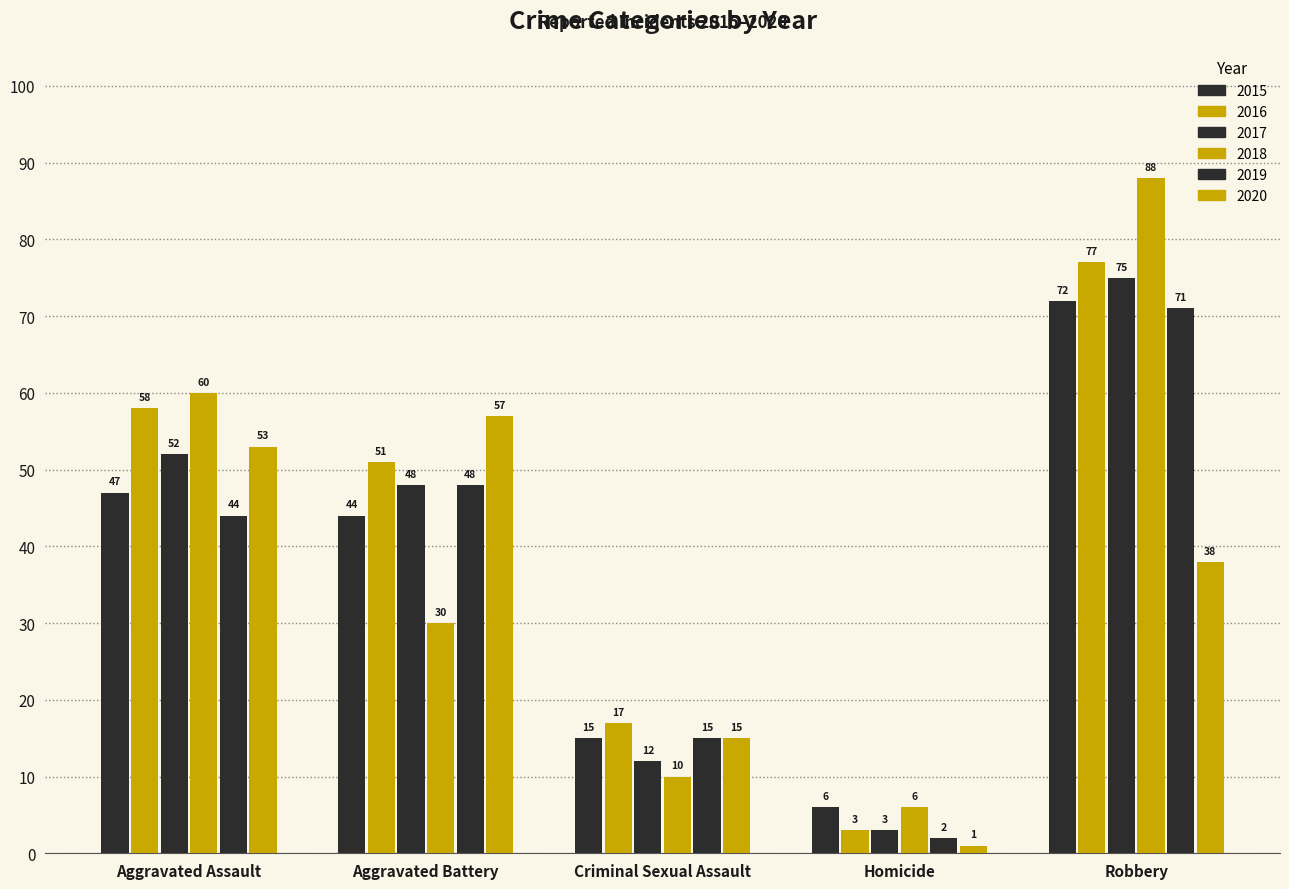

Which series has the largest total across all categories?

2016